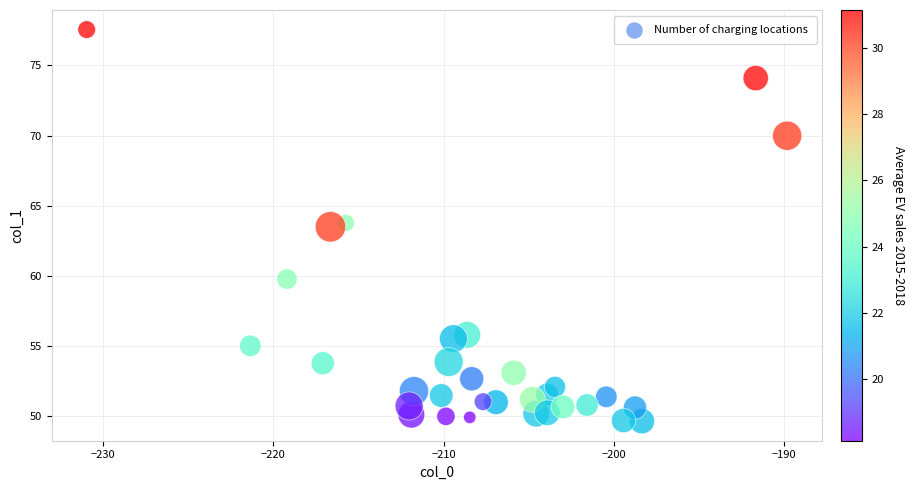

What is the range of X values (max minus min)?

41.1